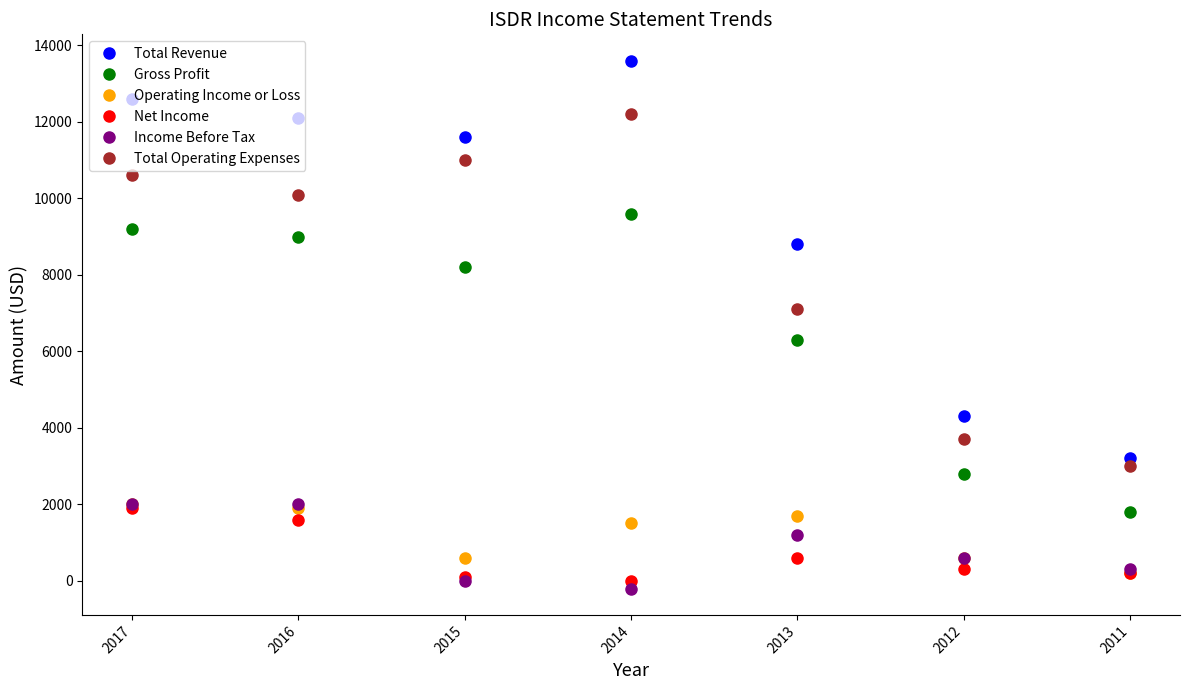

The value of Total Operating Expenses at 2011 is 4295. True or false?

False